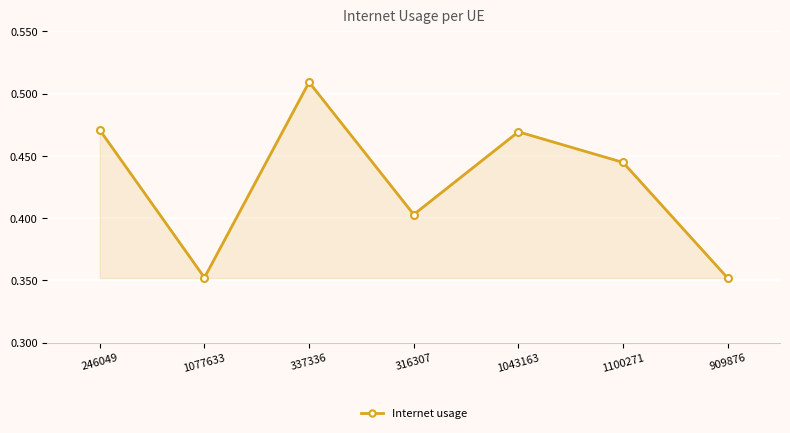

The chart shows a value of 0.1 at 1100271. True or false?

False